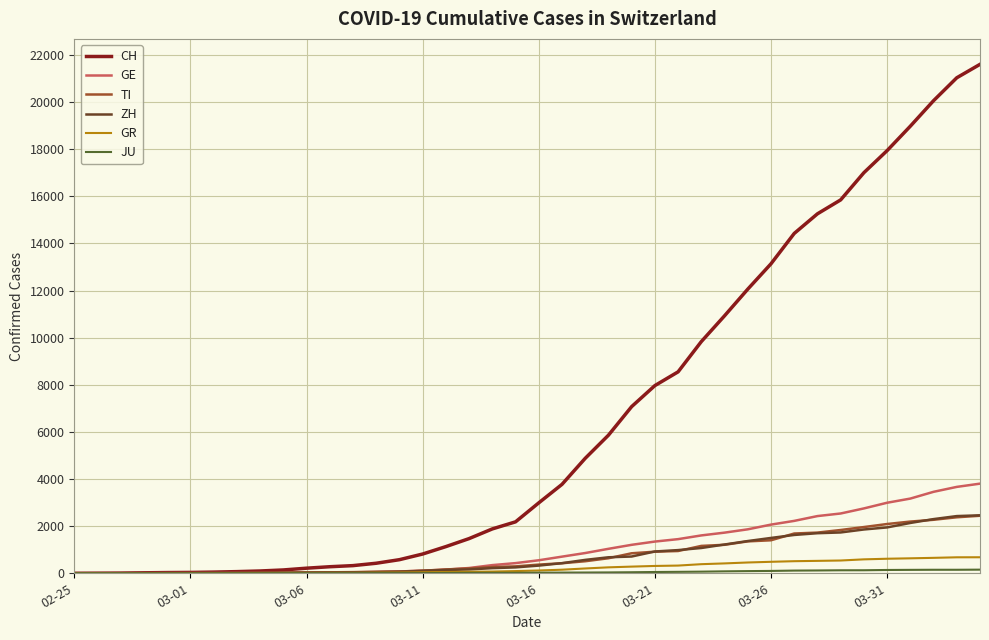

Which series has the largest total across all categories?

CH